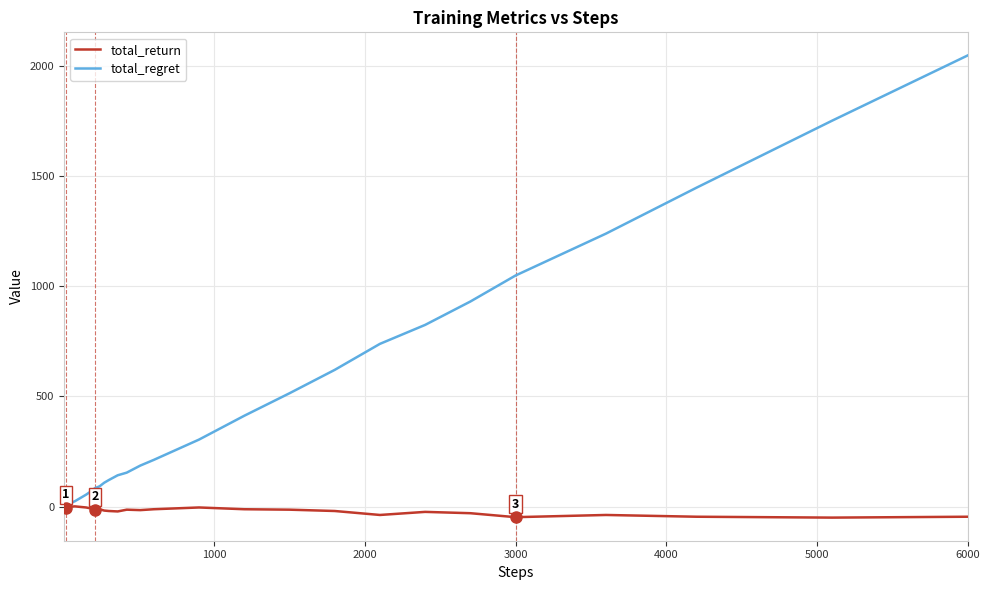

List the series in order of their overall mean, lowest first.

total_return, total_regret